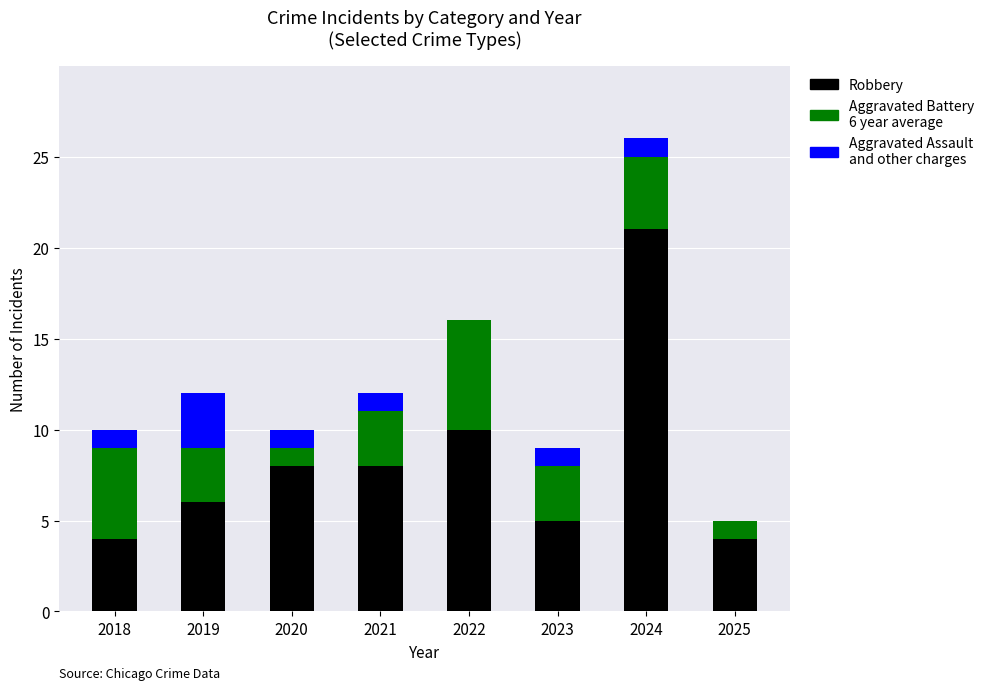

At which category is the sum across all series the highest?

2024